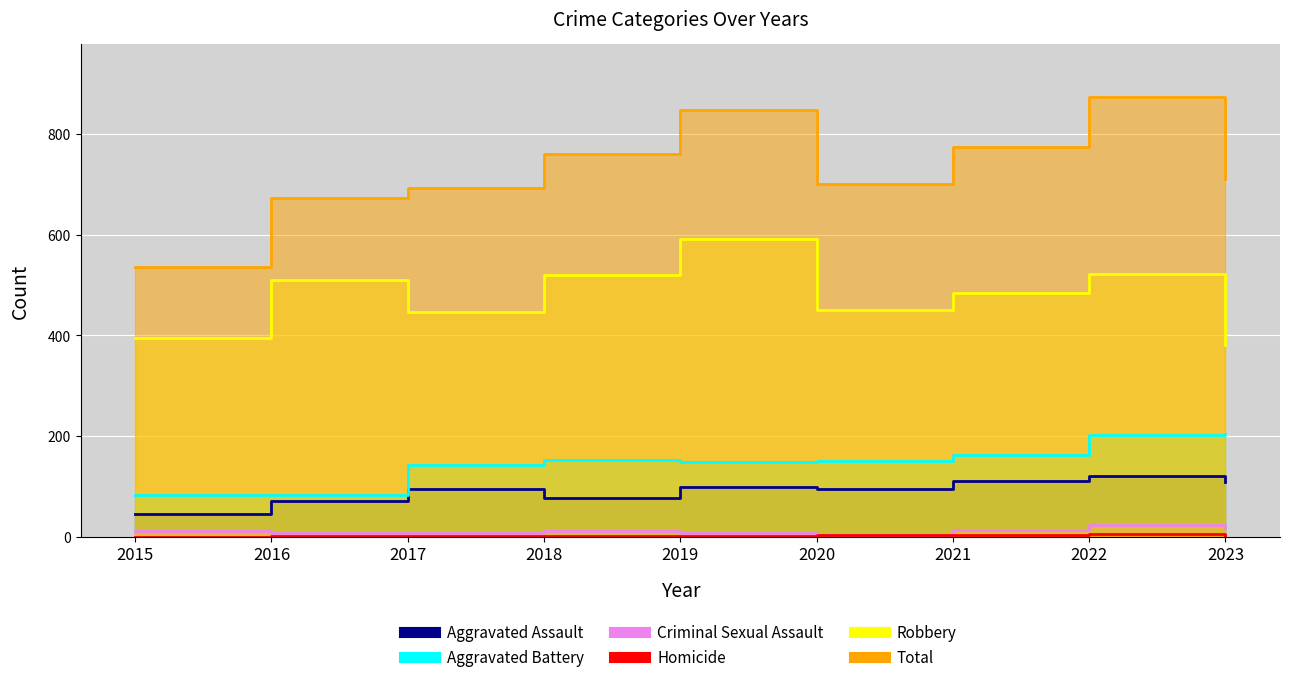

Where is the first local maximum for Homicide?

2022